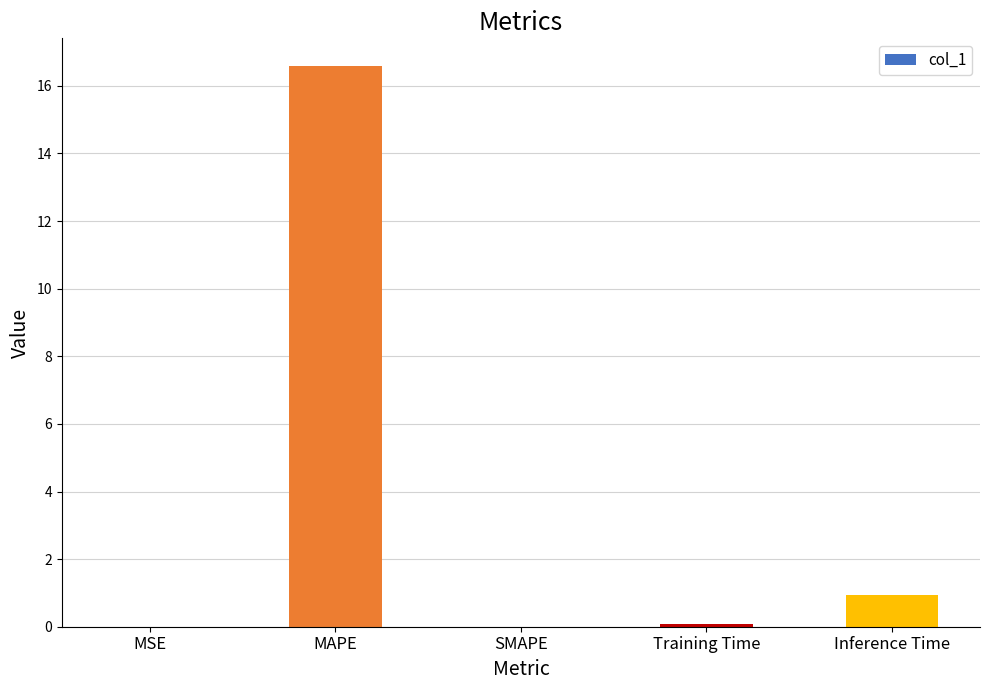

At which label is the value closest to 8?

Inference Time